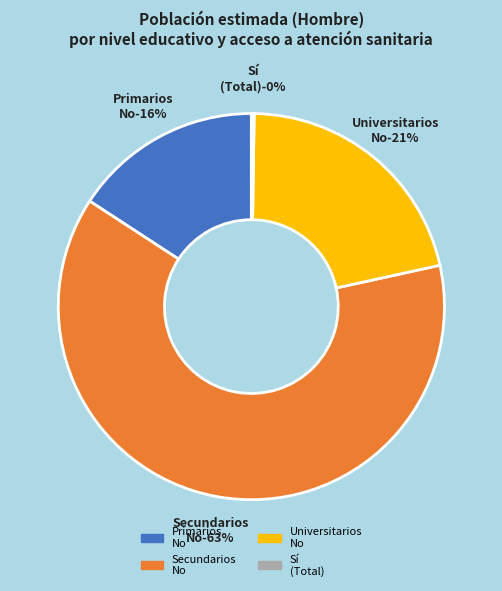

Do Universitarios - No and Secundarios - No together represent more than half of the pie?

Yes